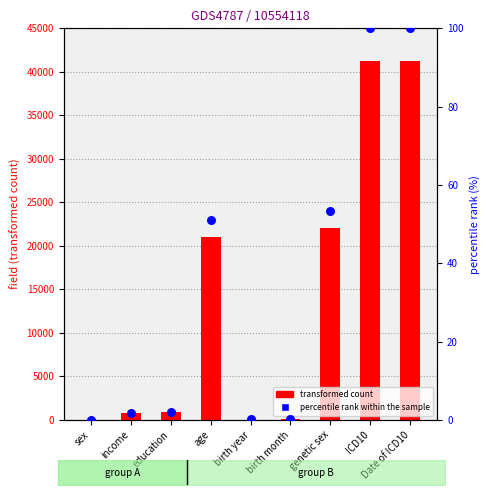

What are all the series names shown in the legend?

transformed count, percentile rank within the sample